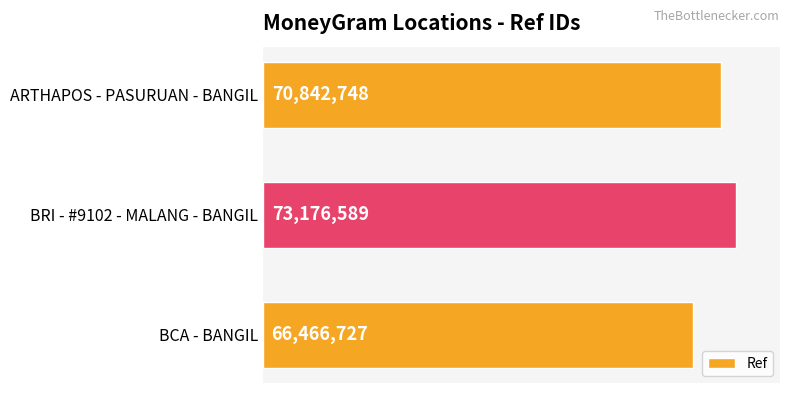

List the labels in order of value, largest first.

BRI - #9102 - MALANG - BANGIL, ARTHAPOS - PASURUAN - BANGIL, BCA - BANGIL